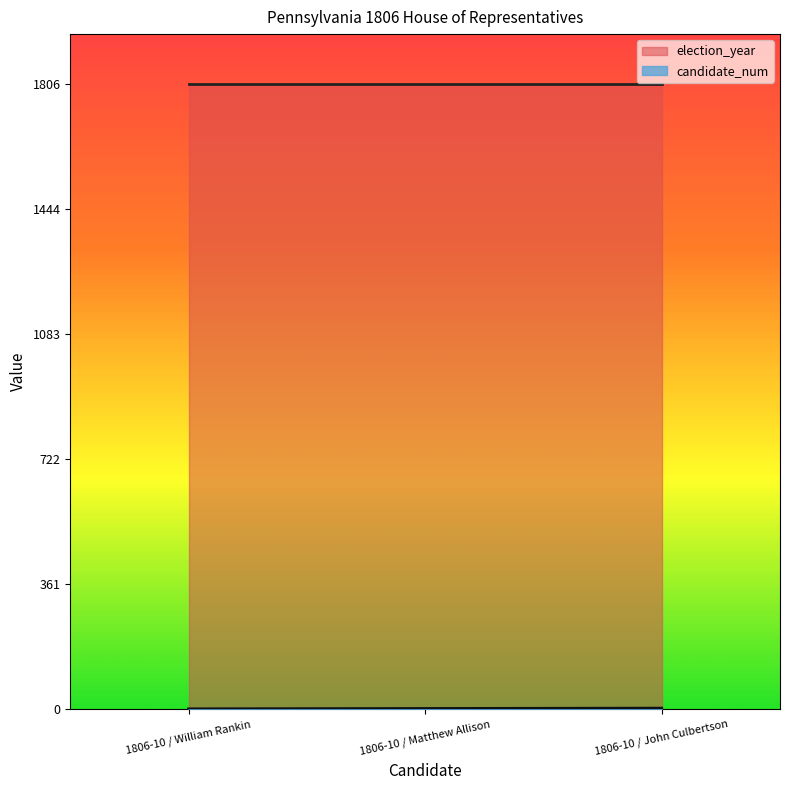

What is the sum of all election_year values?

5418